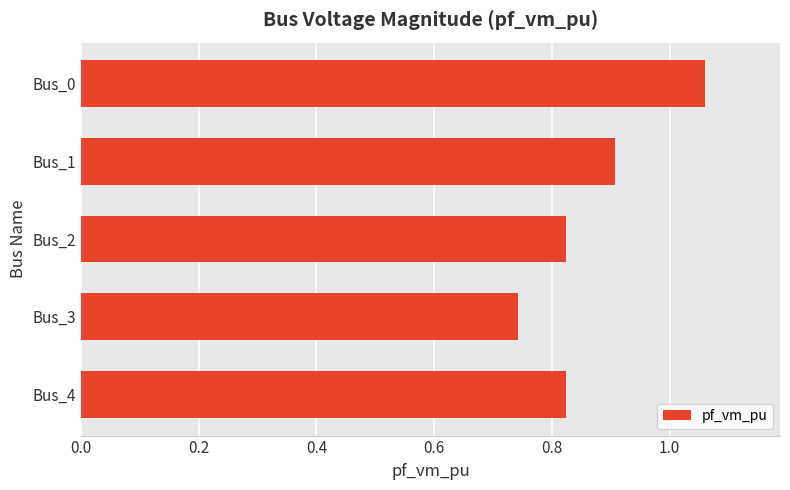

At which category does the chart reach its peak across all series?

Bus_0